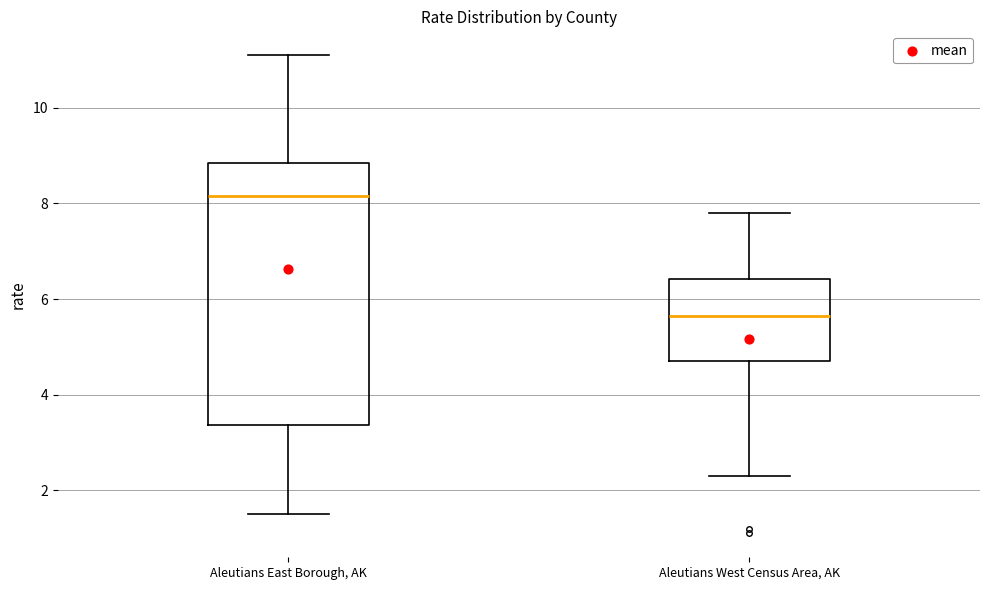

Which box has the lowest median line?

Aleutians West Census Area, AK